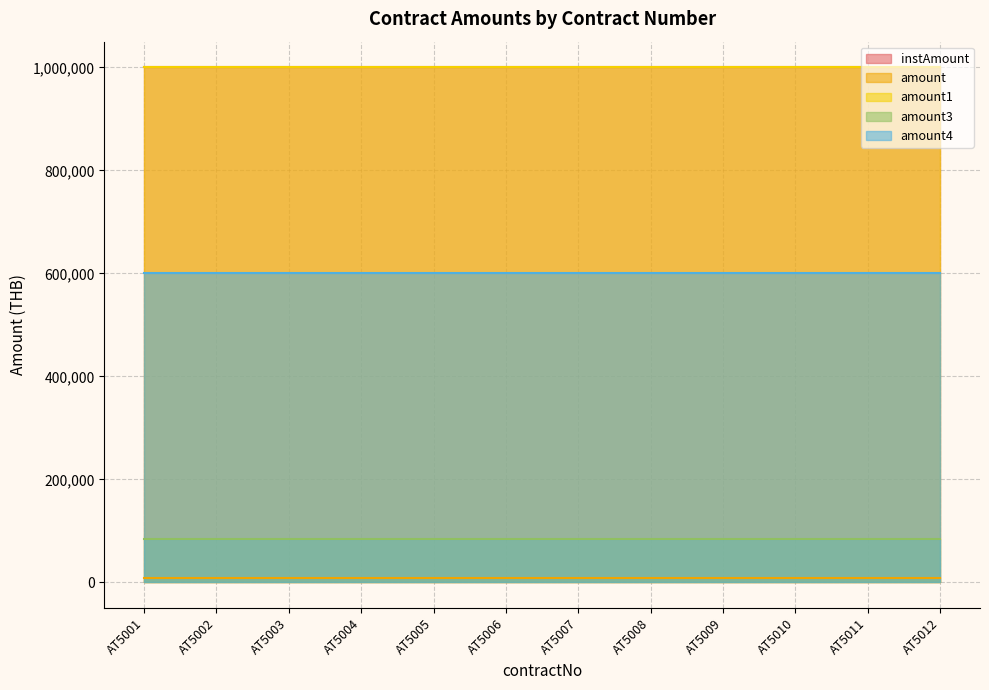

Reading left to right, extract all data points from this chart.

instAmount: 1000000	1000000	1000000	1000000	1000000	1000000	1000000	1000000	1000000	1000000	1000000	1000000
amount: 7500	7500	7500	7500	7500	7500	7500	7500	7500	7500	7500	7500
amount1: 1000000	1000000	1000000	1000000	1000000	1000000	1000000	1000000	1000000	1000000	1000000	1000000
amount3: 85000	85000	85000	85000	85000	85000	85000	85000	85000	85000	85000	85000
amount4: 600000	600000	600000	600000	600000	600000	600000	600000	600000	600000	600000	600000